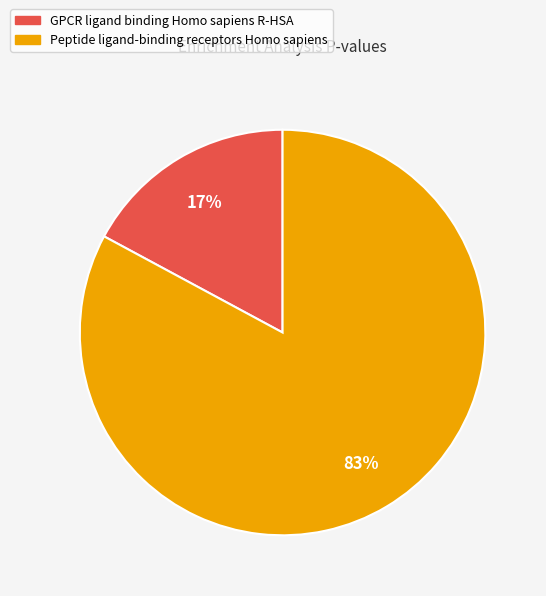

To the nearest percent, what is the combined percentage of GPCR ligand binding Homo sapiens R-HSA and Peptide ligand-binding receptors Homo sapiens?

100%